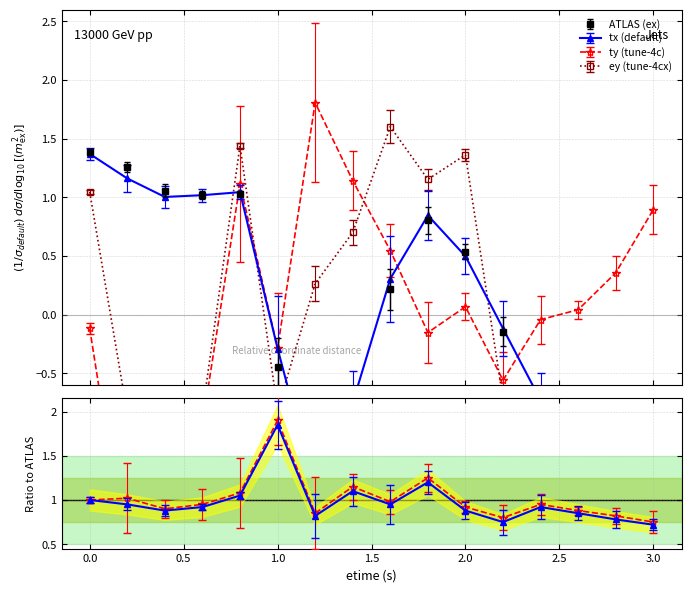

What is the maximum value for tx?

1.4